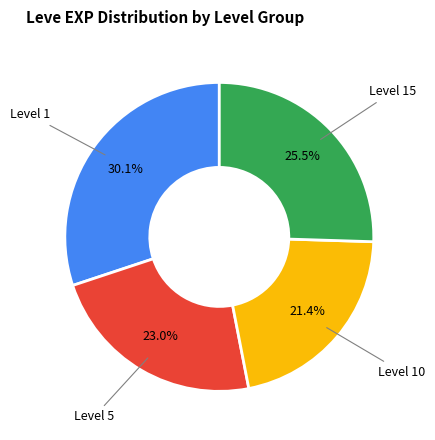

Count the number of slices in the pie.

4